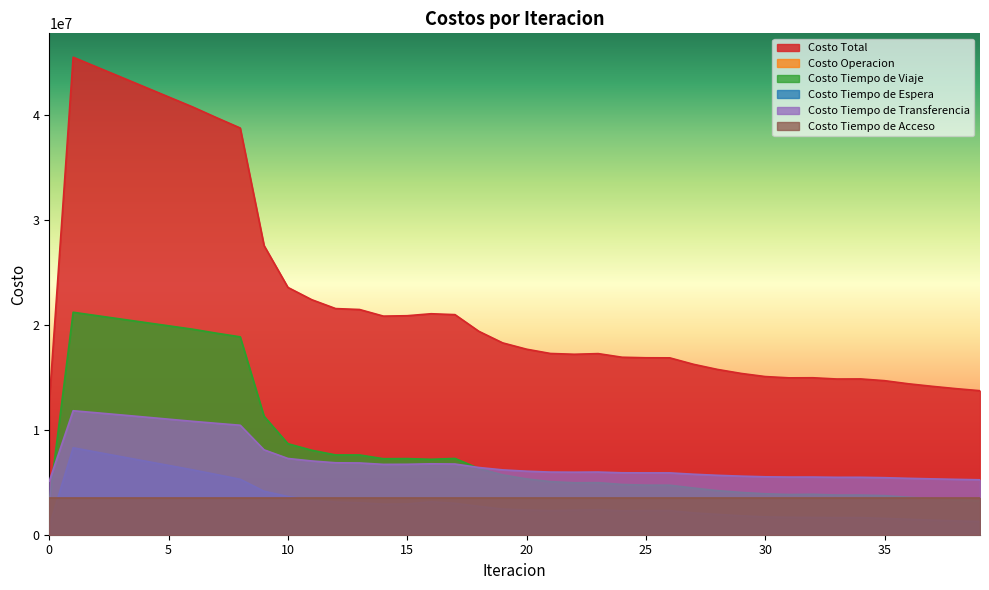

Rank the series by their maximum value, from highest to lowest.

Costo Total, Costo Tiempo de Viaje, Costo Tiempo de Transferencia, Costo Tiempo de Espera, Costo Tiempo de Acceso, Costo Operacion